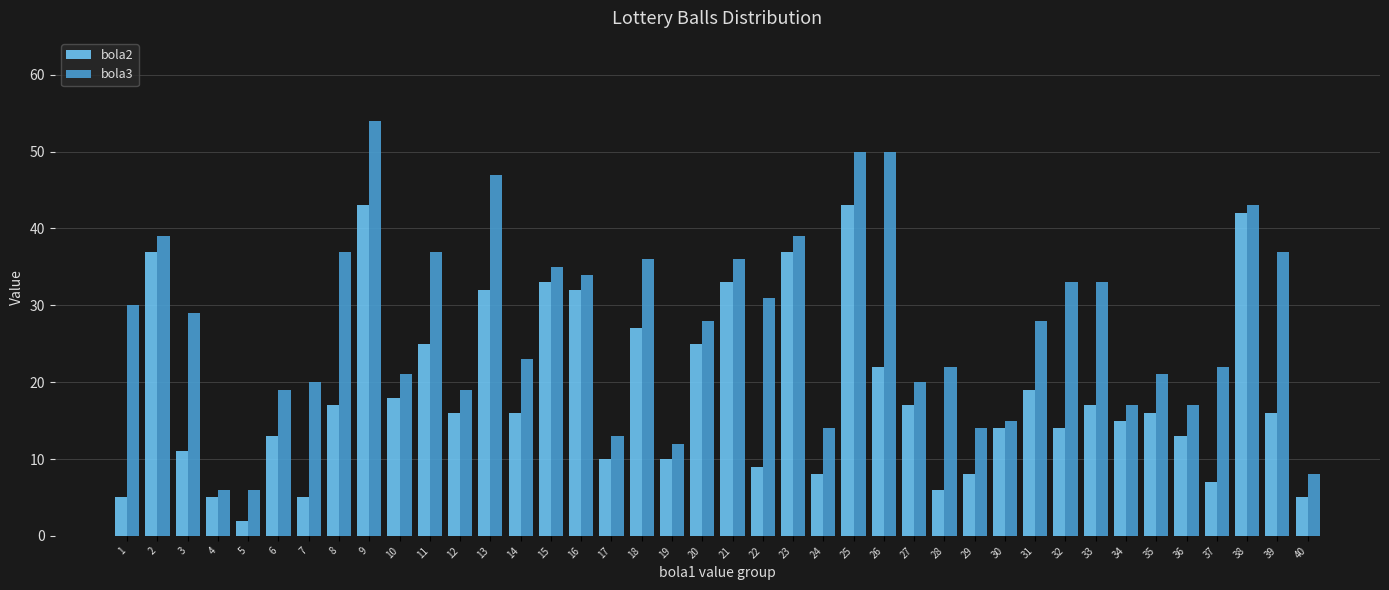

Reading right to left, list all the values displayed in this chart.

bola2: 5	16	42	7	13	16	15	17	14	19	14	8	6	17	22	43	8	37	9	33	25	10	27	10	32	33	16	32	16	25	18	43	17	5	13	2	5	11	37	5
bola3: 8	37	43	22	17	21	17	33	33	28	15	14	22	20	50	50	14	39	31	36	28	12	36	13	34	35	23	47	19	37	21	54	37	20	19	6	6	29	39	30